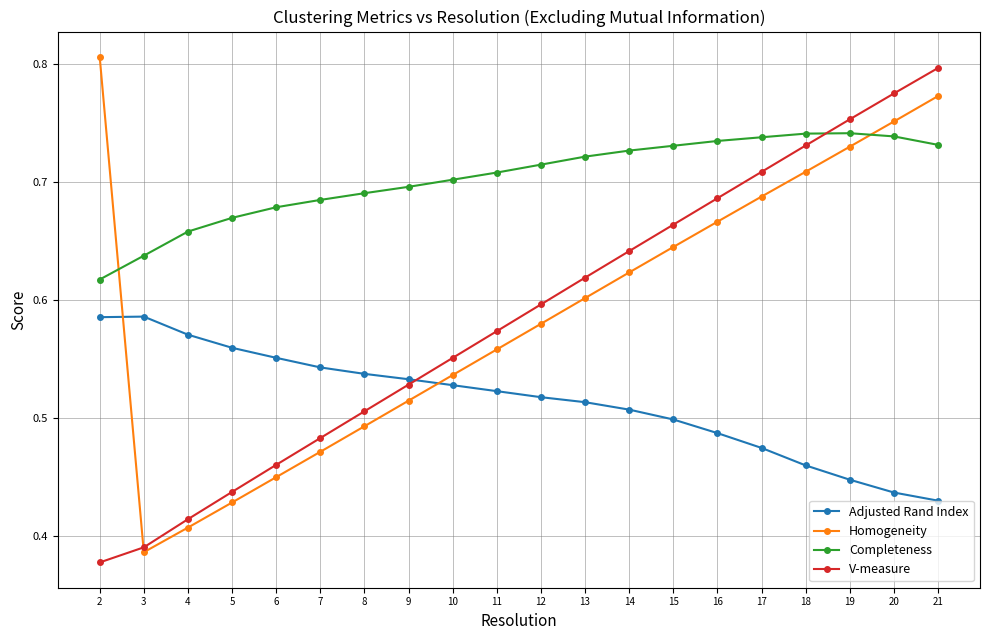

Rank the series by their maximum value, from highest to lowest.

Homogeneity, V-measure, Completeness, Adjusted Rand Index